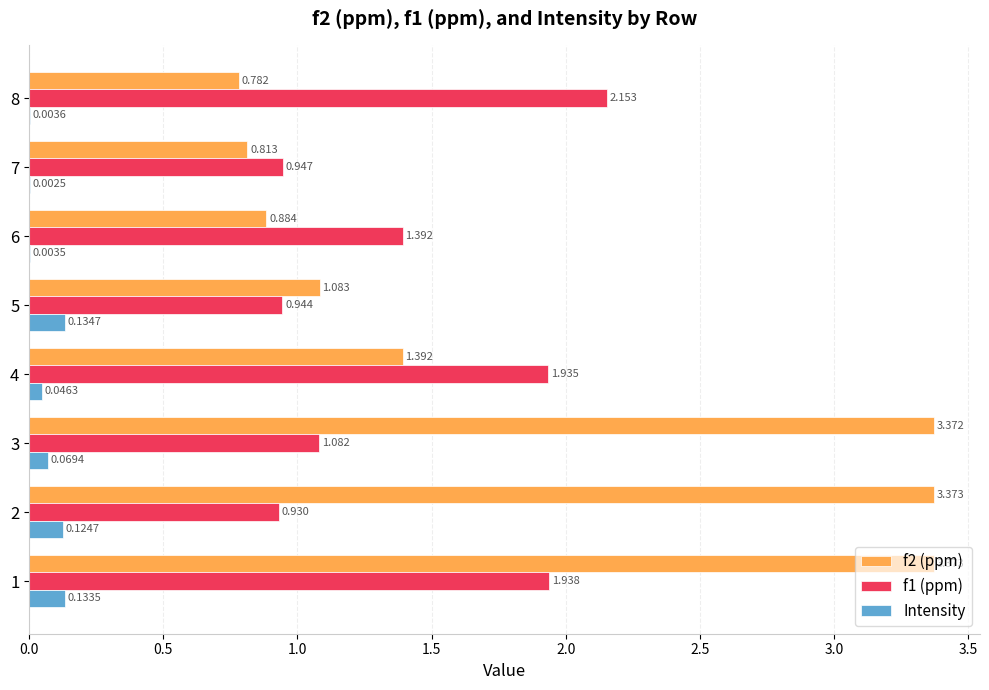

What are all the series names shown in the legend?

f2 (ppm), f1 (ppm), Intensity